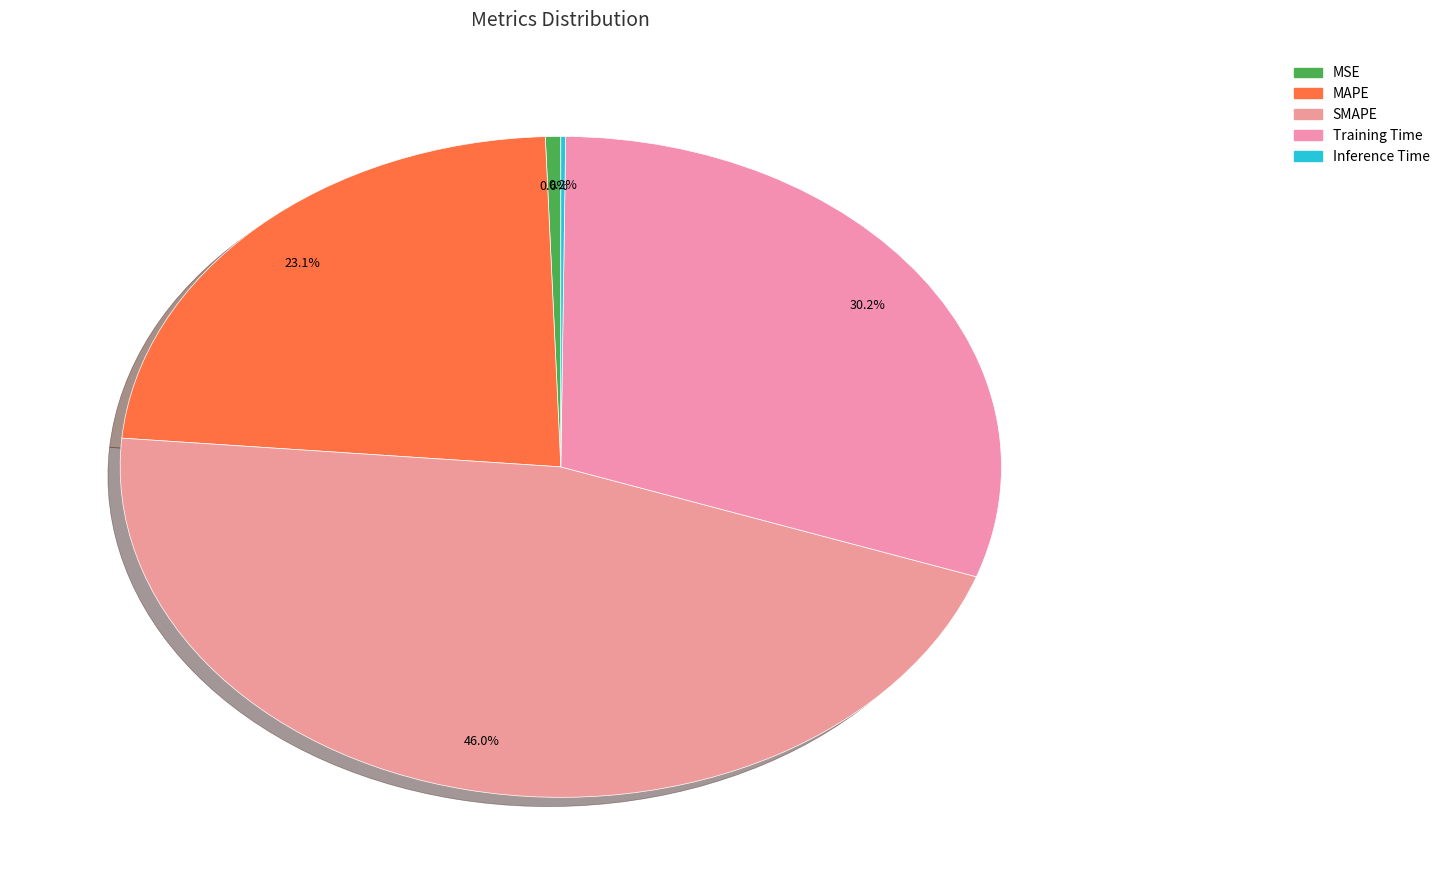

Do Training Time and MSE together represent more than half of the pie?

No